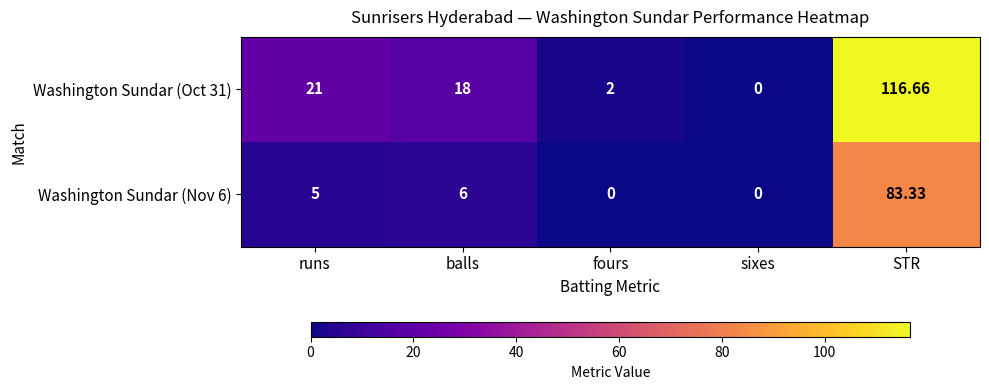

List the series in order of their peak value, highest first.

Washington Sundar (Oct 31), Washington Sundar (Nov 6)